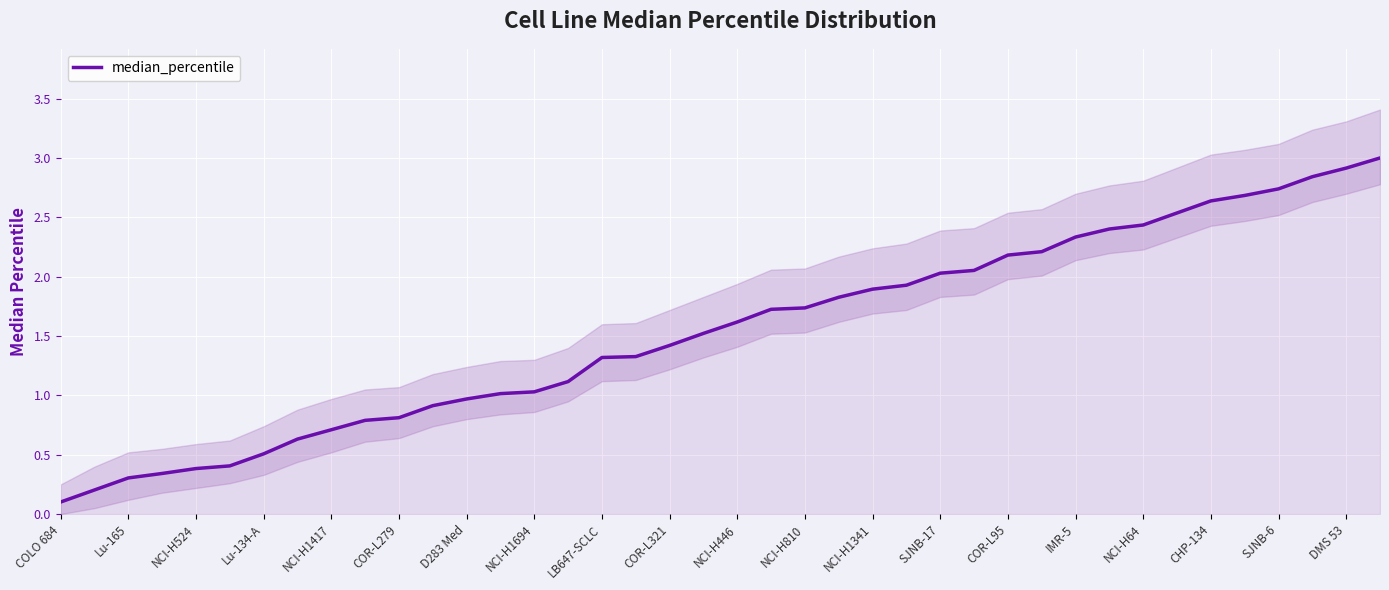

What is the highest value of the median_percentile series?

3.0